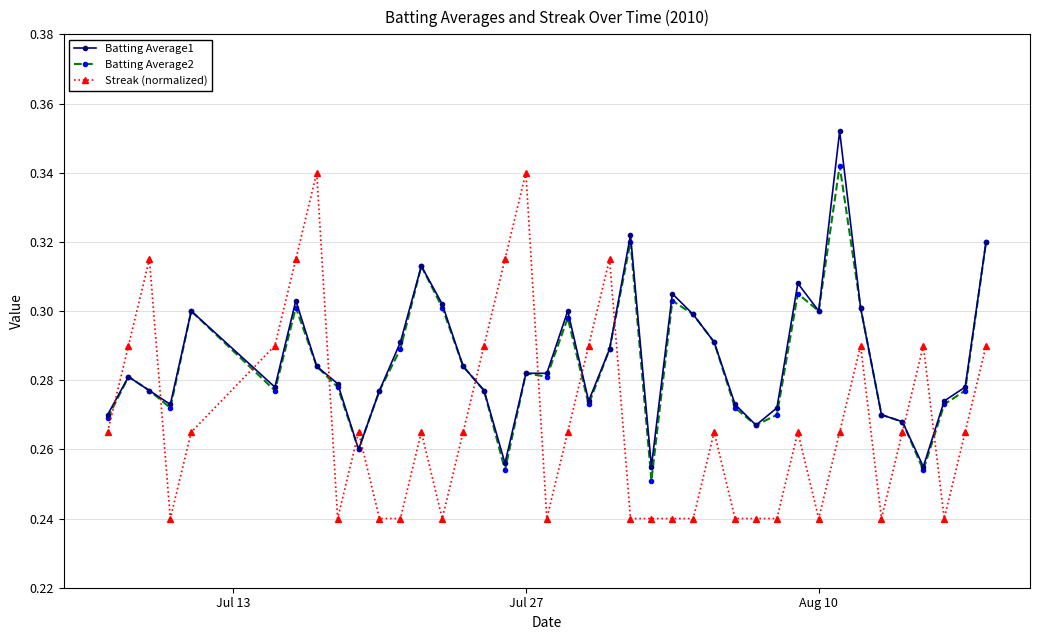

At how many categories does at least one series exceed 0?

40